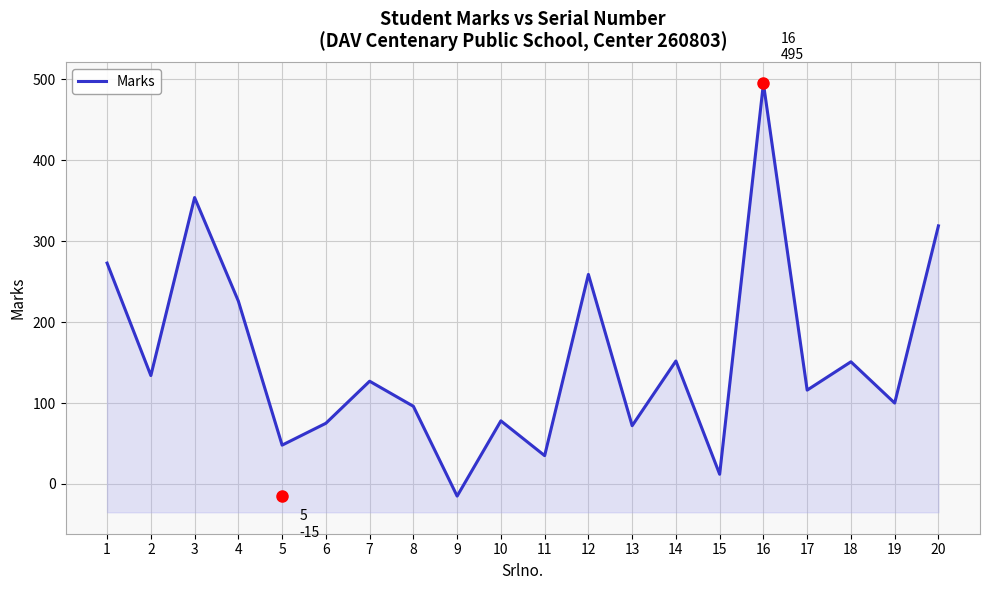

What is the smallest value displayed?

-15